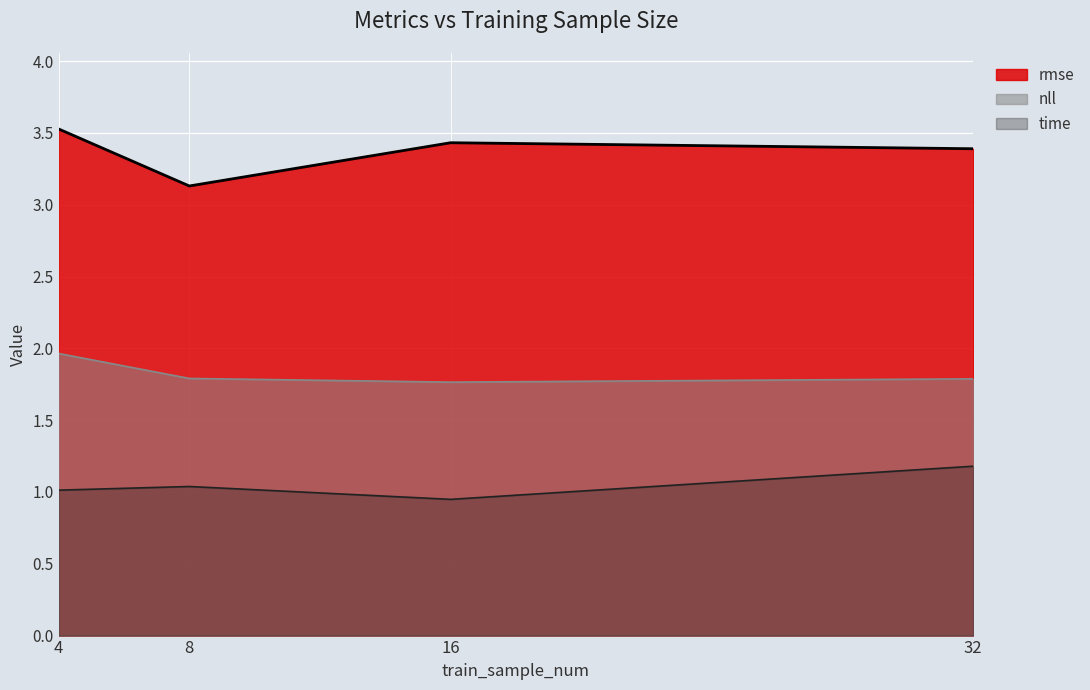

At which category does the chart reach its minimum across all series?

16